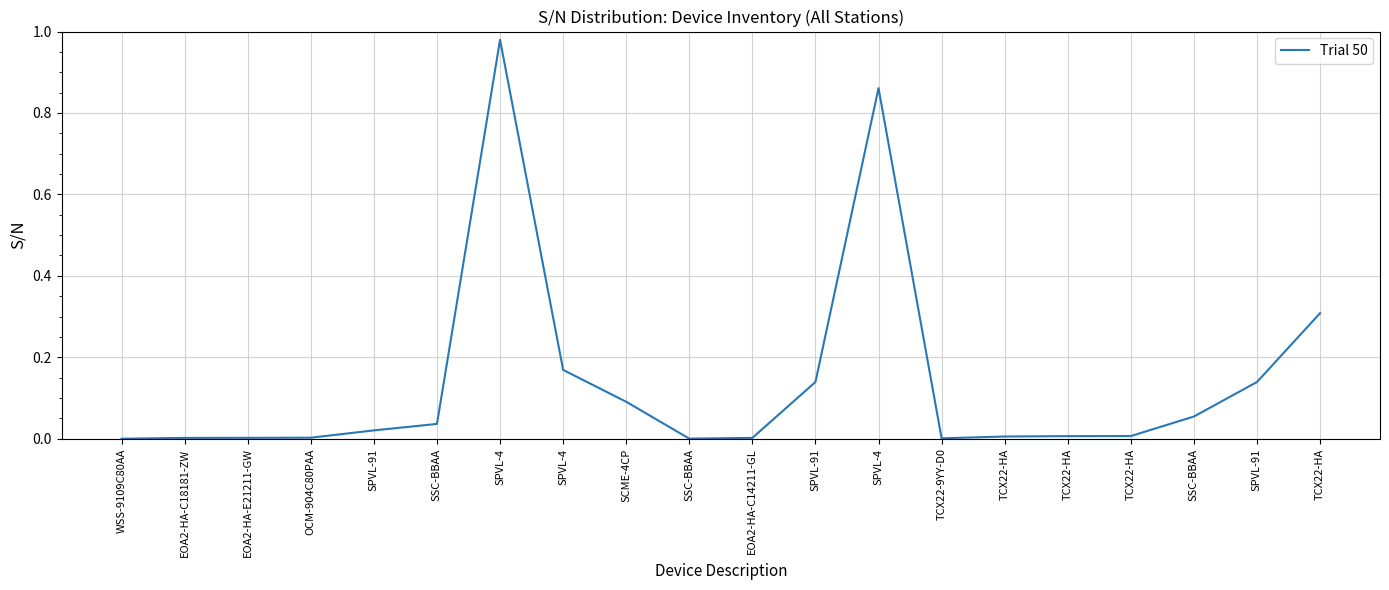

Is this an area chart (filled region under the line)?

No